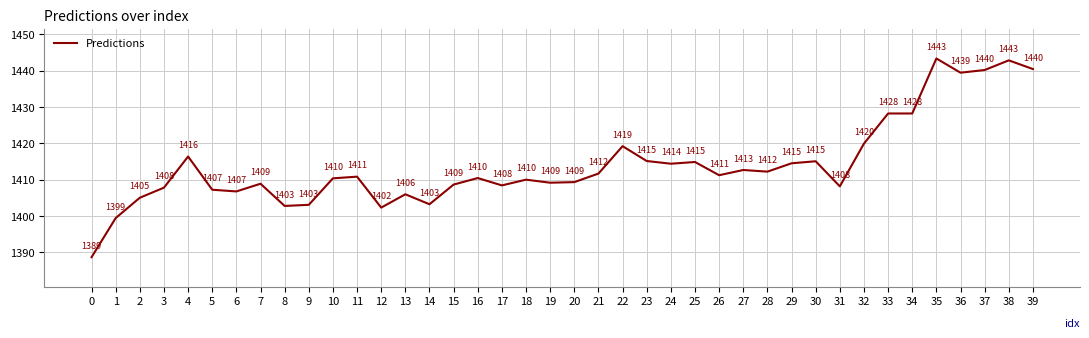

Between 39 and 38, which is larger?

38